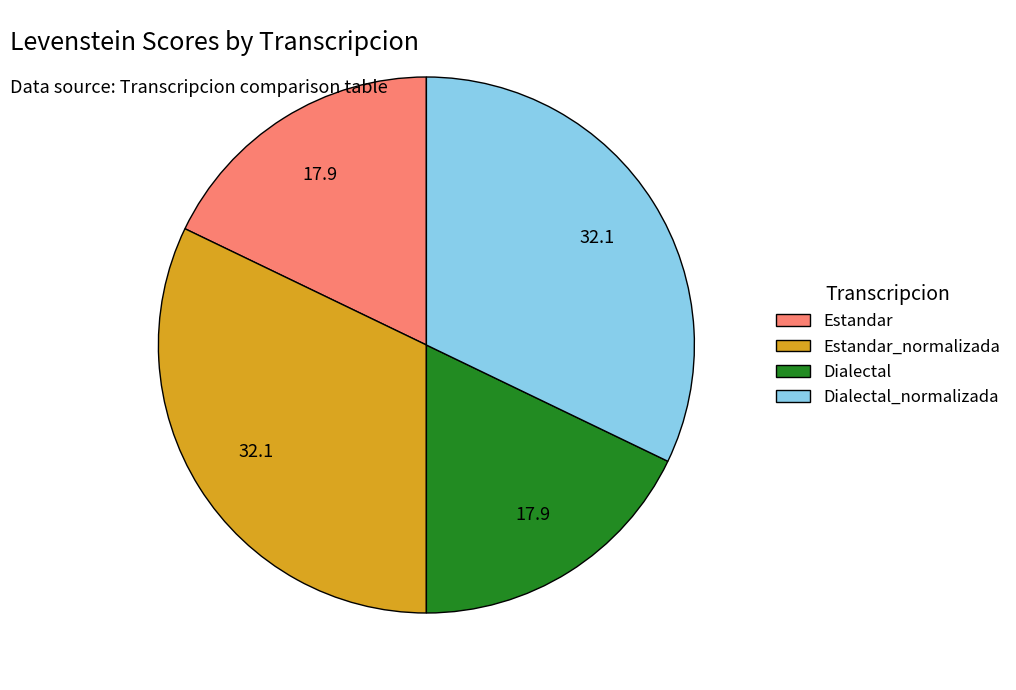

How many slices are in this pie chart?

4